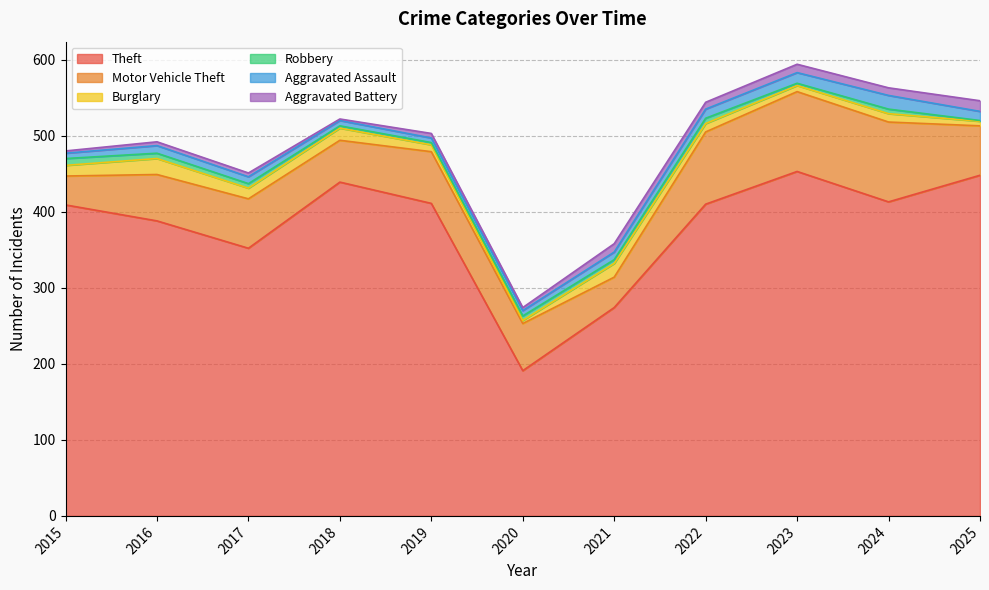

Which label corresponds to the smallest value in the chart?

2025